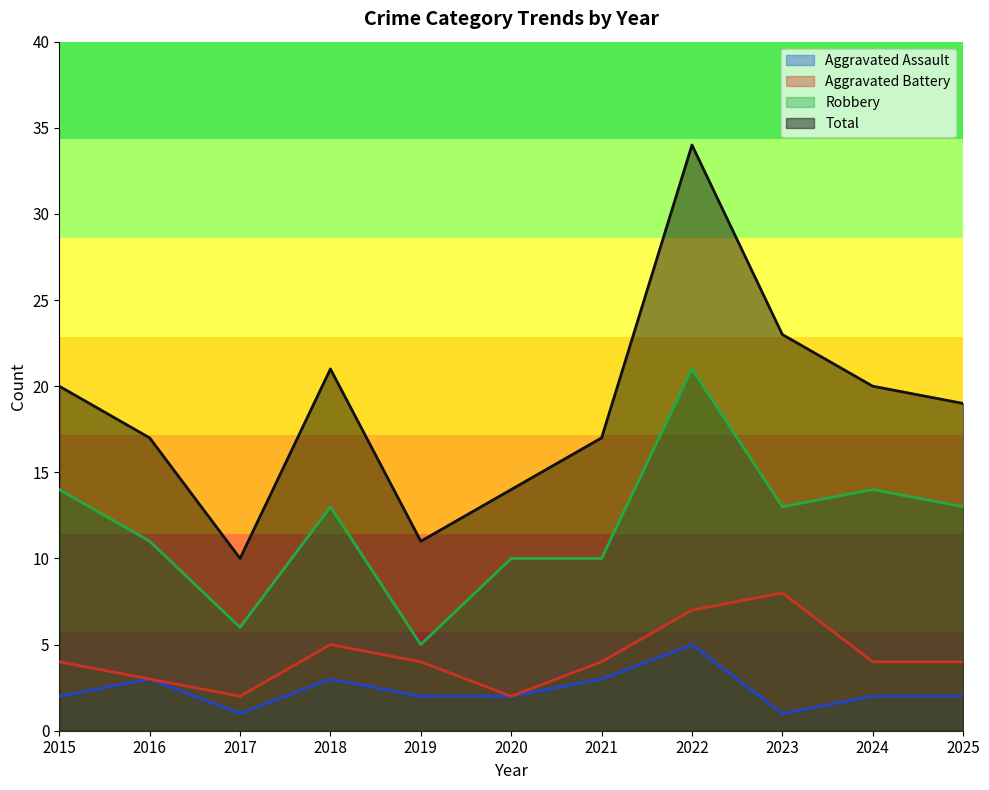

True or false: Aggravated Assault and Aggravated Battery cross at least once.

False